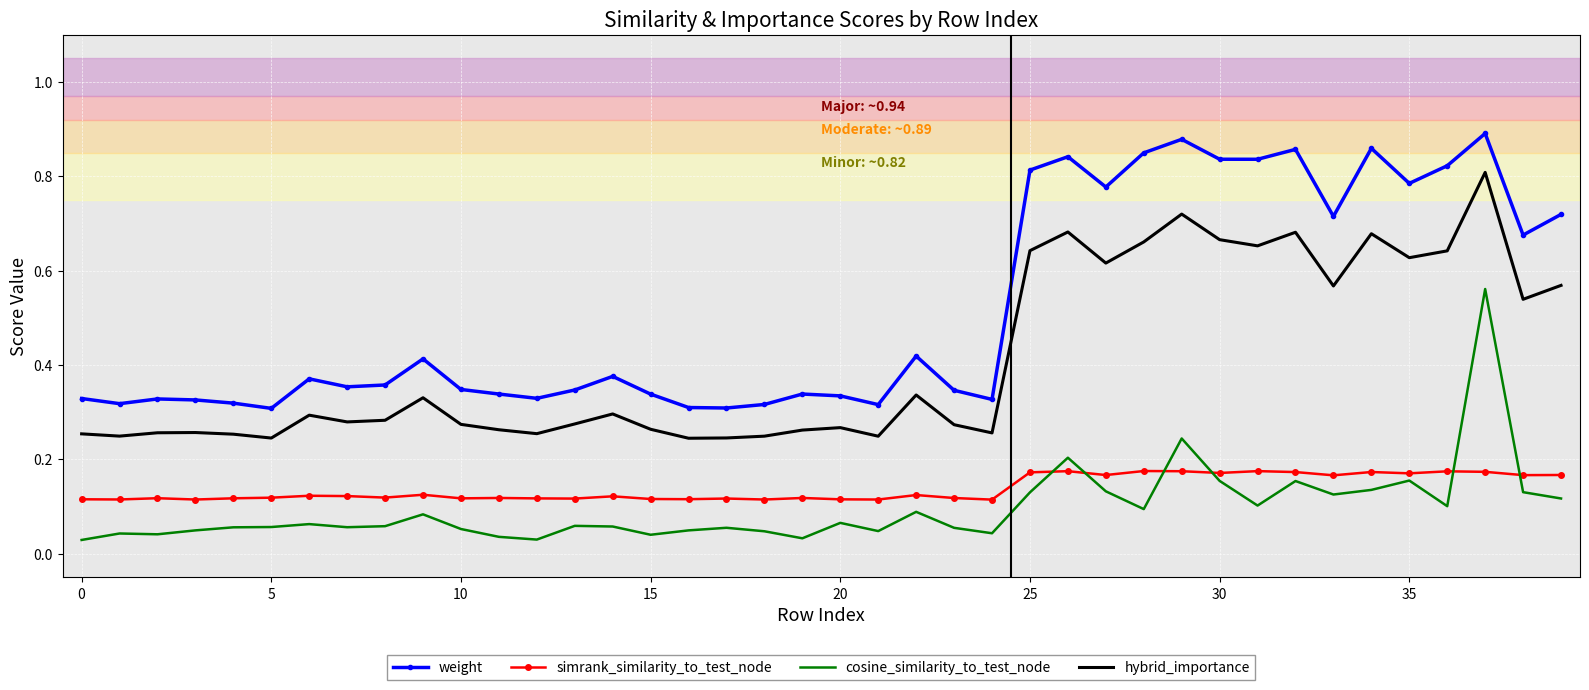

Which series has the largest total across all categories?

weight